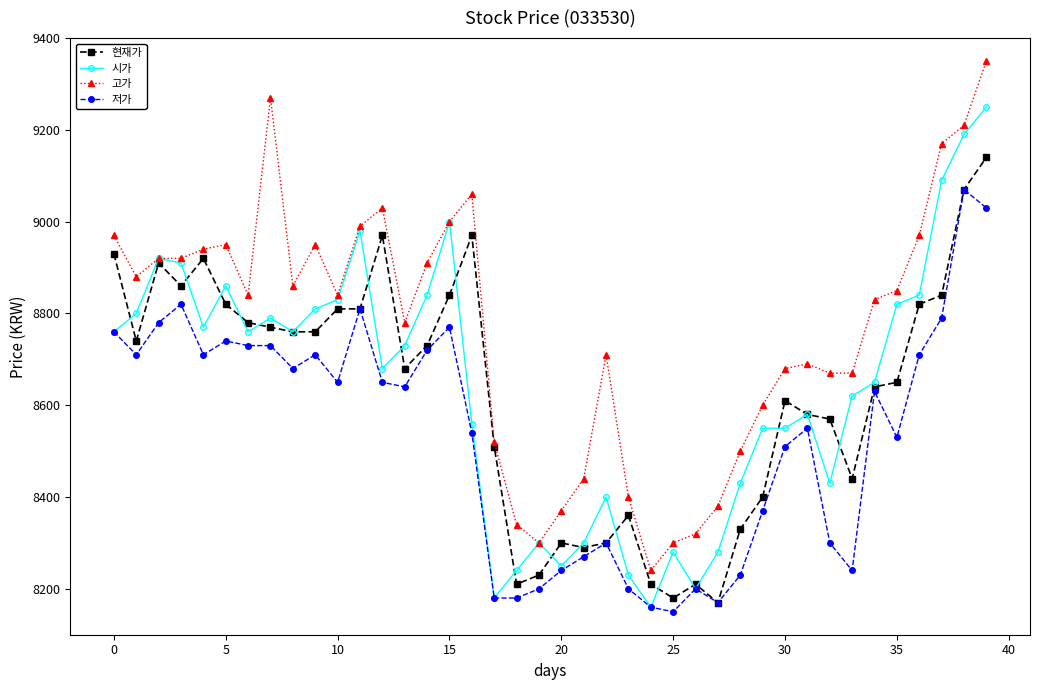

What is the value of the 현재가 point at the 3rd from the left?

8910